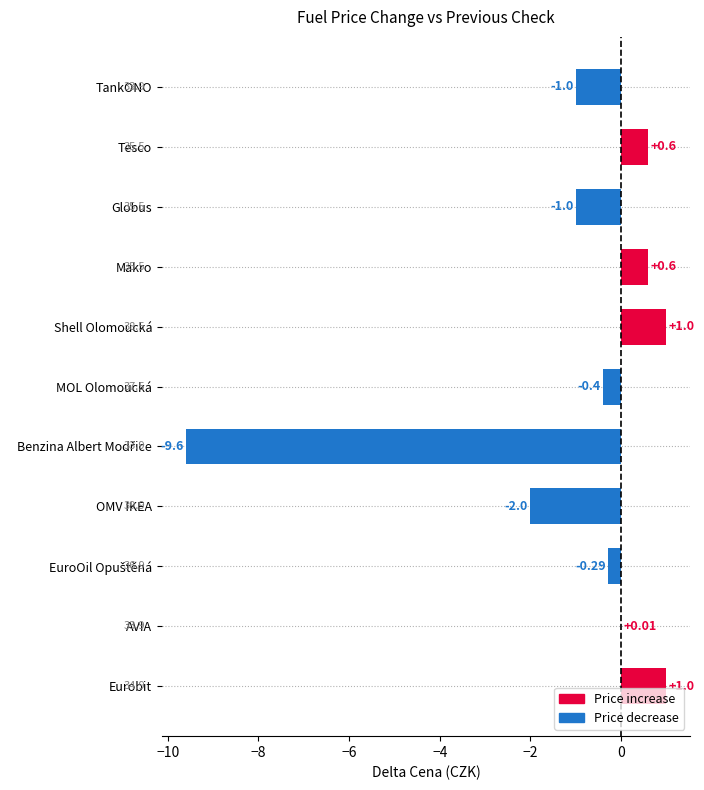

Which has a higher value, Shell Olomoucká or OMV IKEA?

Shell Olomoucká